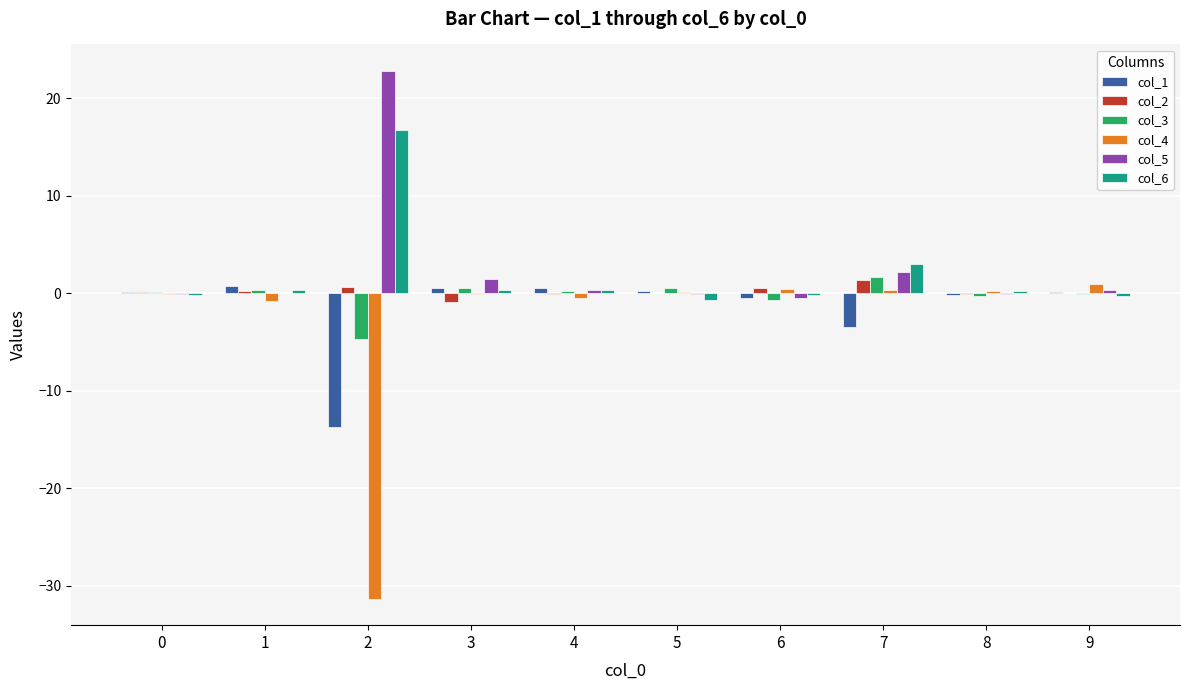

How many categories are shown in the chart?

10